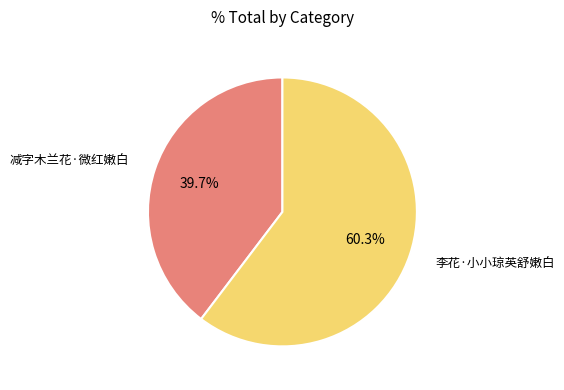

Is there a majority slice in this chart?

Yes